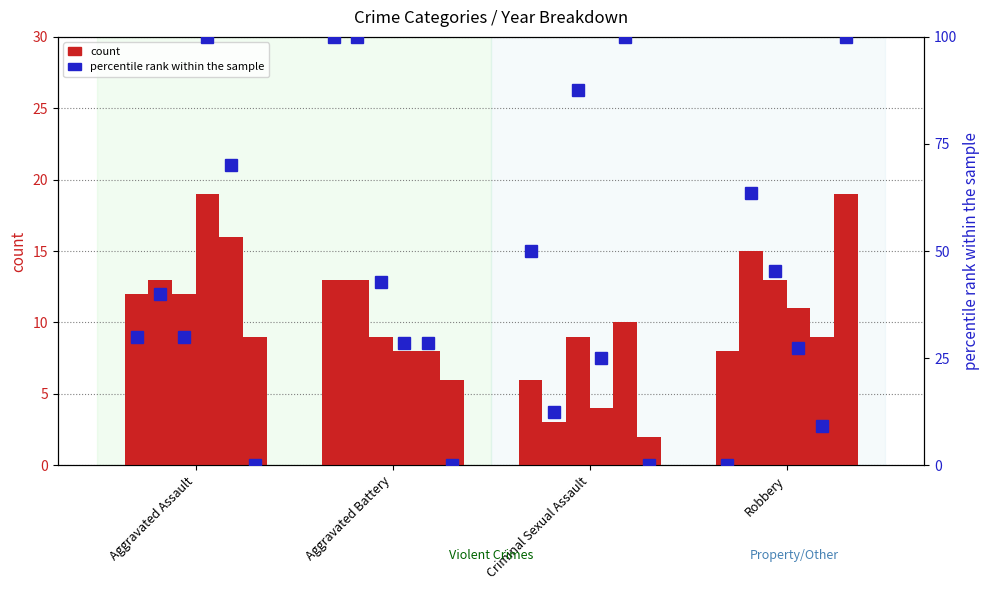

Which category has the lowest value in the 2019 series?

Aggravated Battery